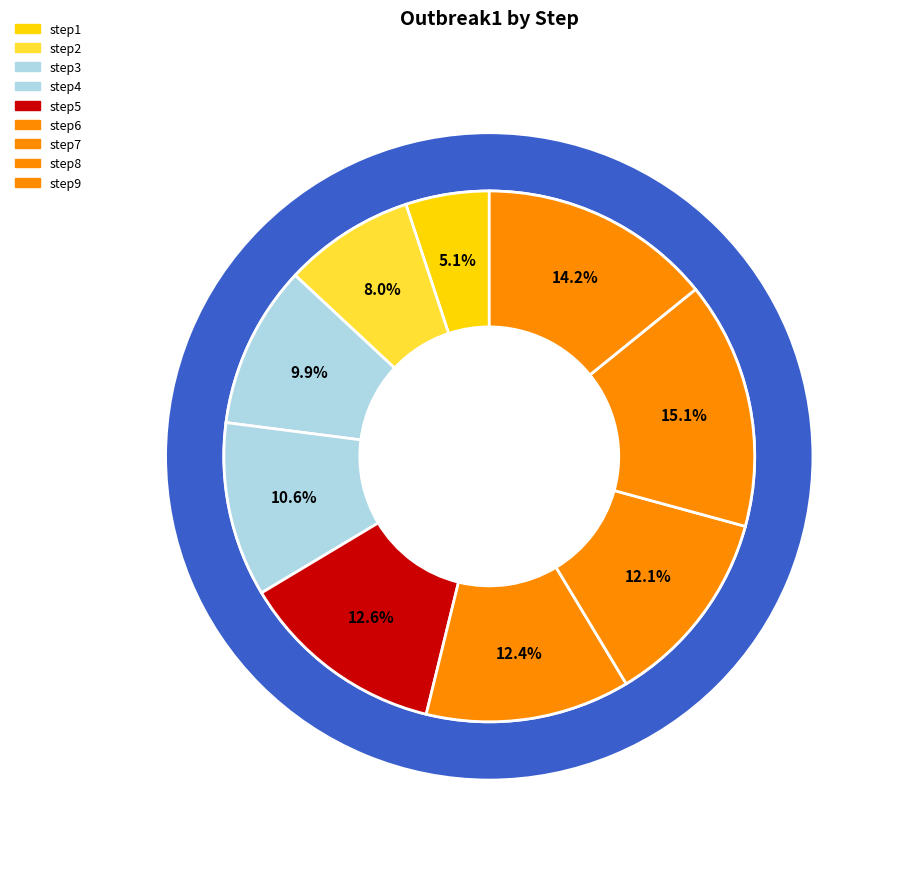

What percentage is the step8 slice, to the nearest percent?

15%